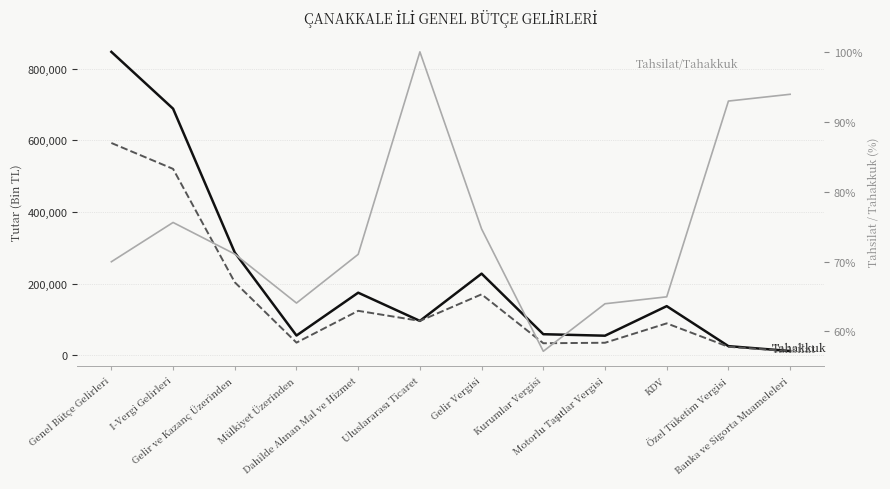

Does the chart have visible grid lines?

Yes